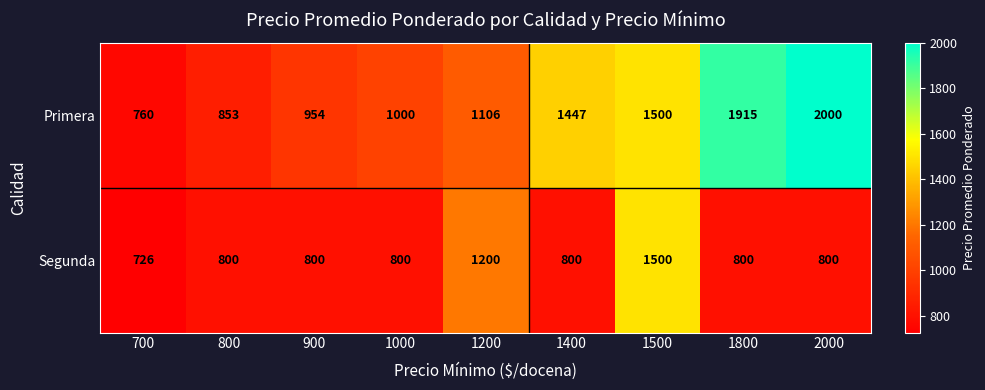

What is the average value of the Segunda series?

914